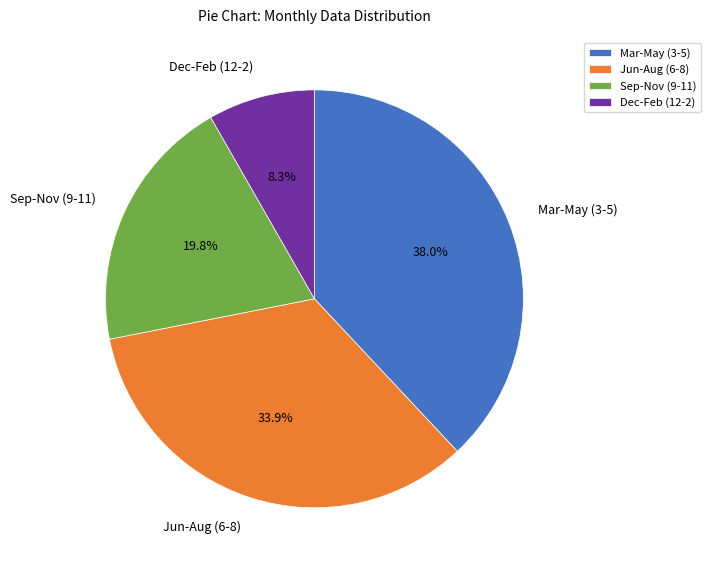

What is the smallest slice in the pie chart?

Dec-Feb (12-2)